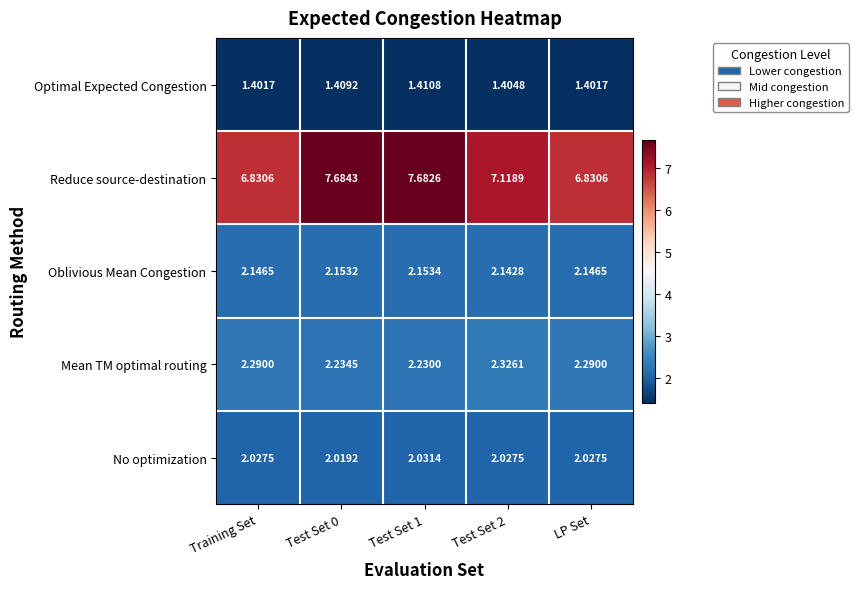

Which series has the widest spread of values?

Reduce source-destination